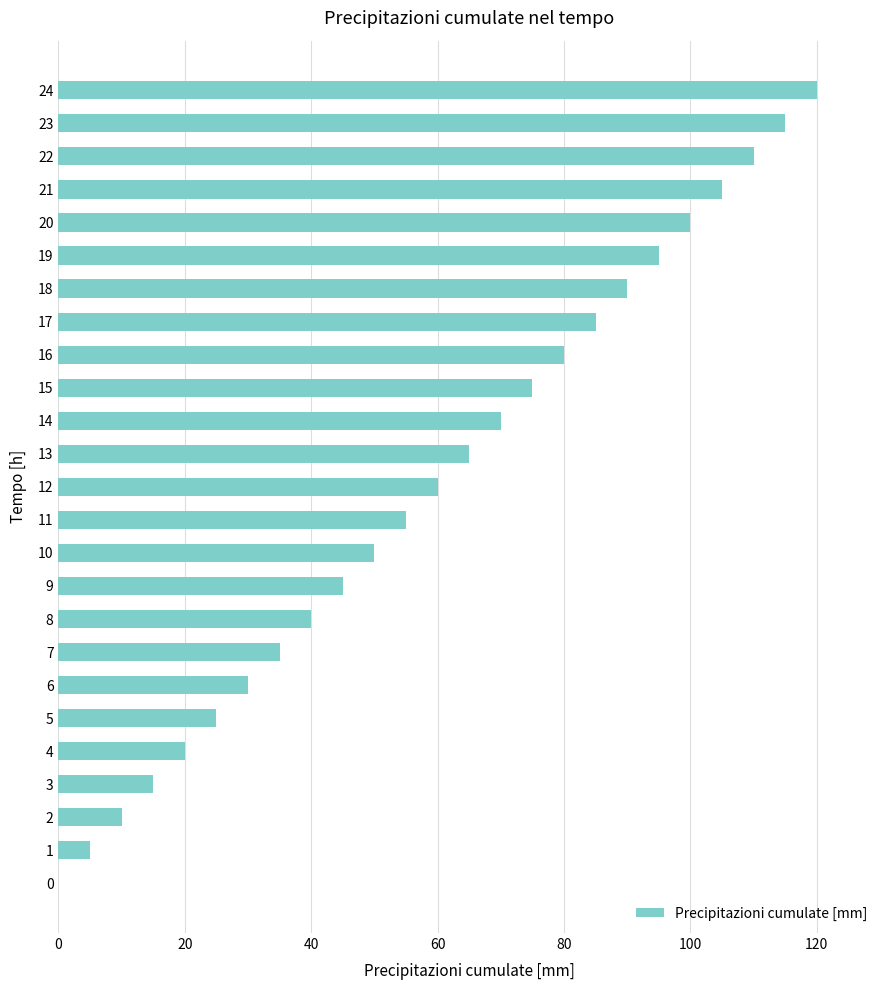

Approximately how many times larger is the value at 16 compared to 10?

1.6